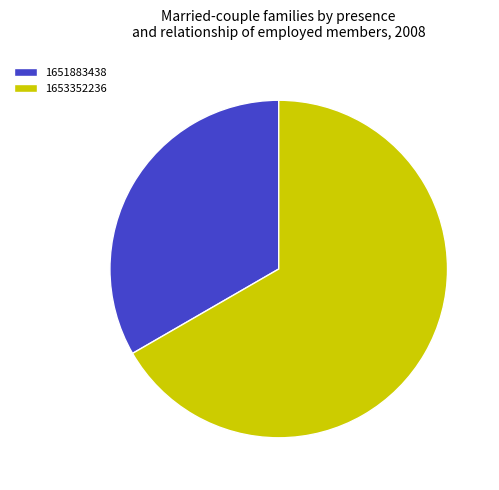

Is it true that 1653352236 is 67% of the pie?

True